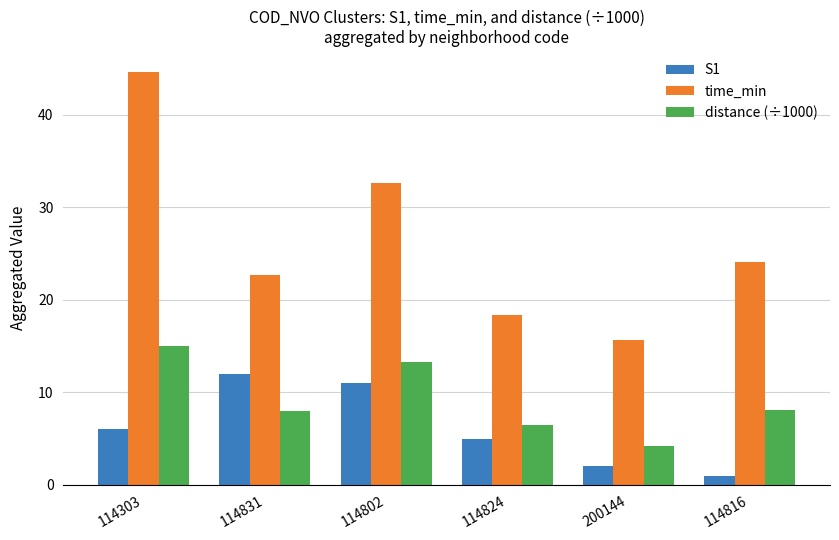

What is the highest value of the time_min series?

44.7